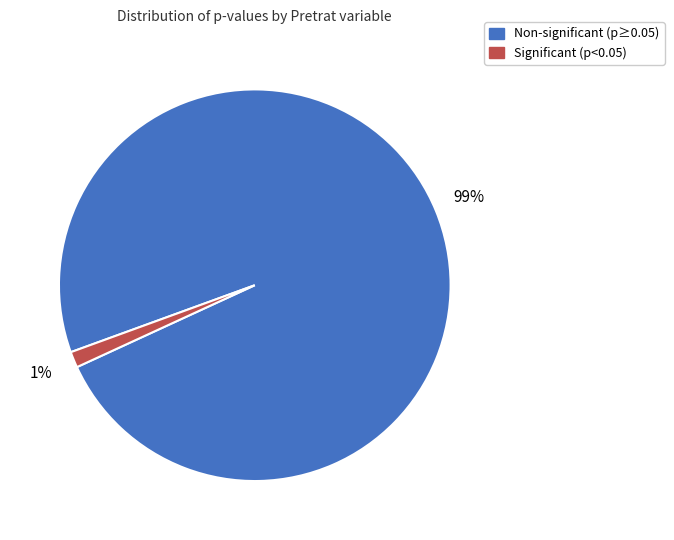

Is there a majority slice in this chart?

Yes